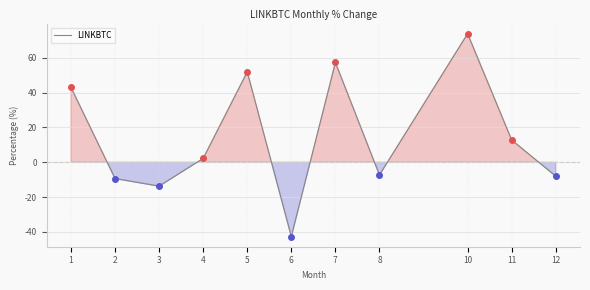

Is it true that the value at 7 is 57.3?

True